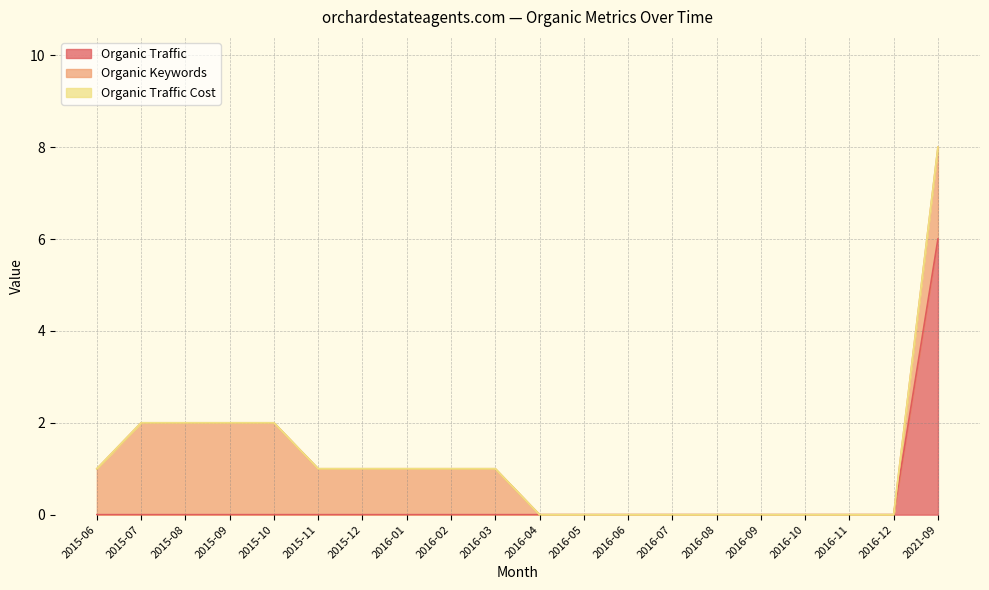

True or false: Organic Traffic and Organic Keywords cross at least once.

False